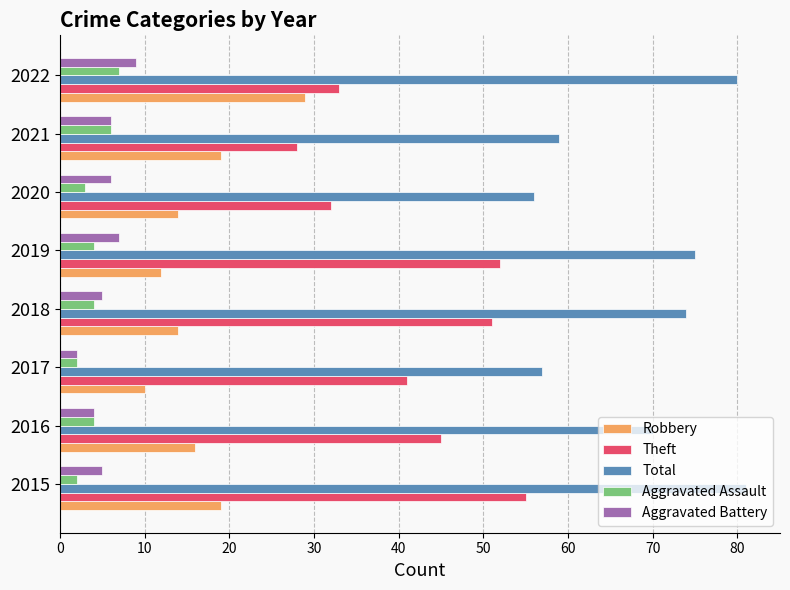

Which series has the largest range (max minus min)?

Theft